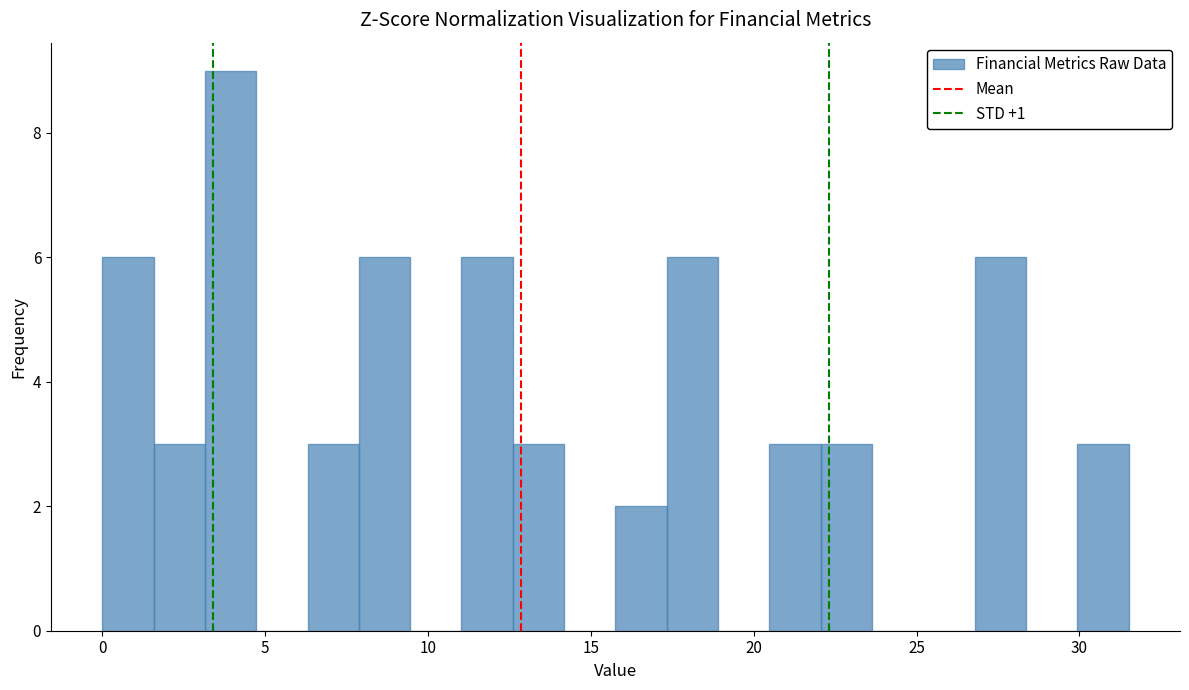

Around what value on the x-axis is the tallest bar? Give the approximate position of its centre, as read against the axis.

4.0